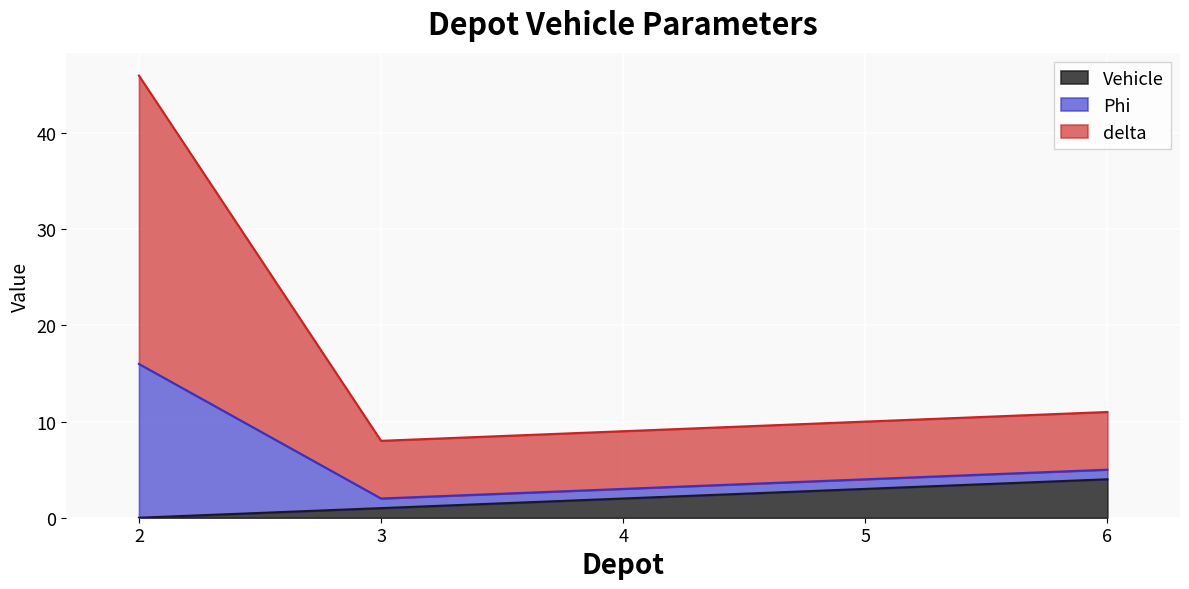

What is the total value across all series at 2?

46